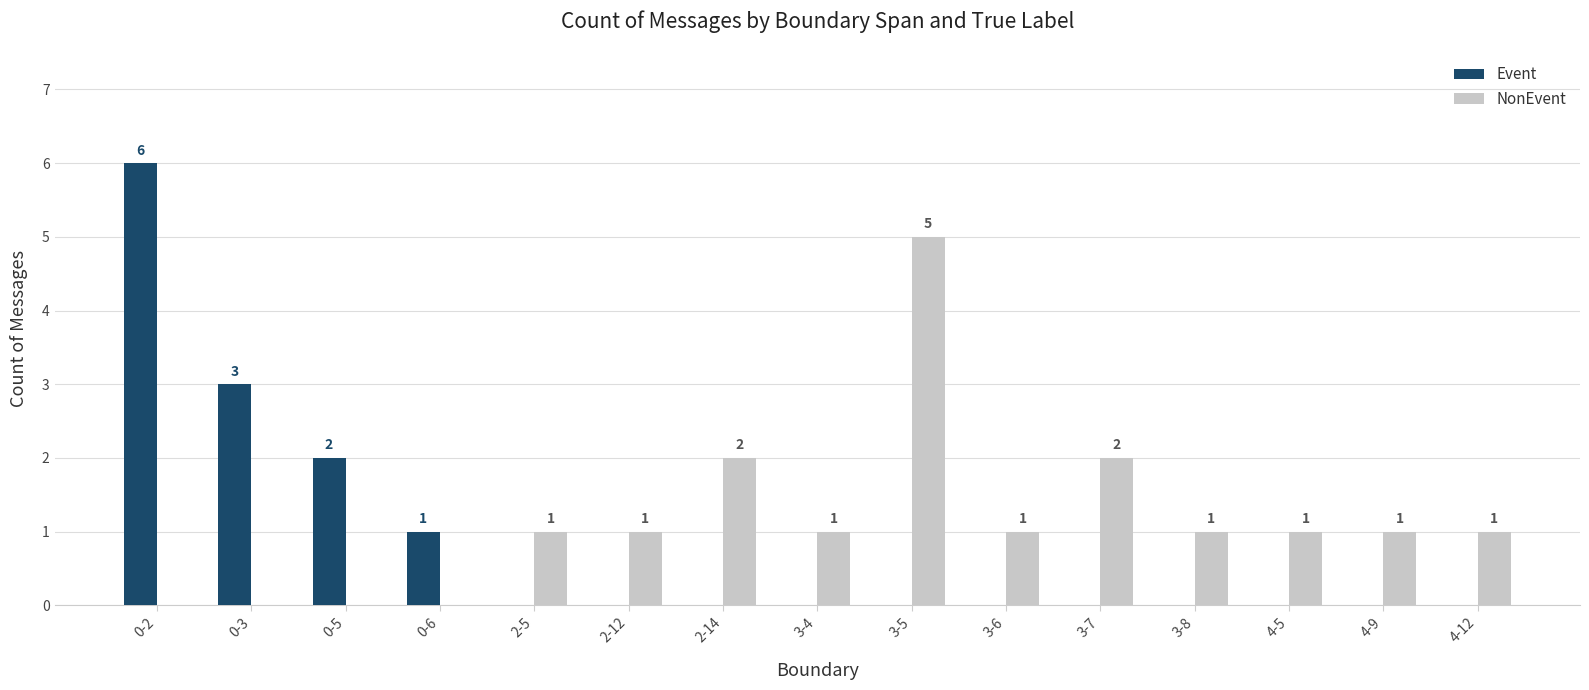

What is the average value of the Event series?

1